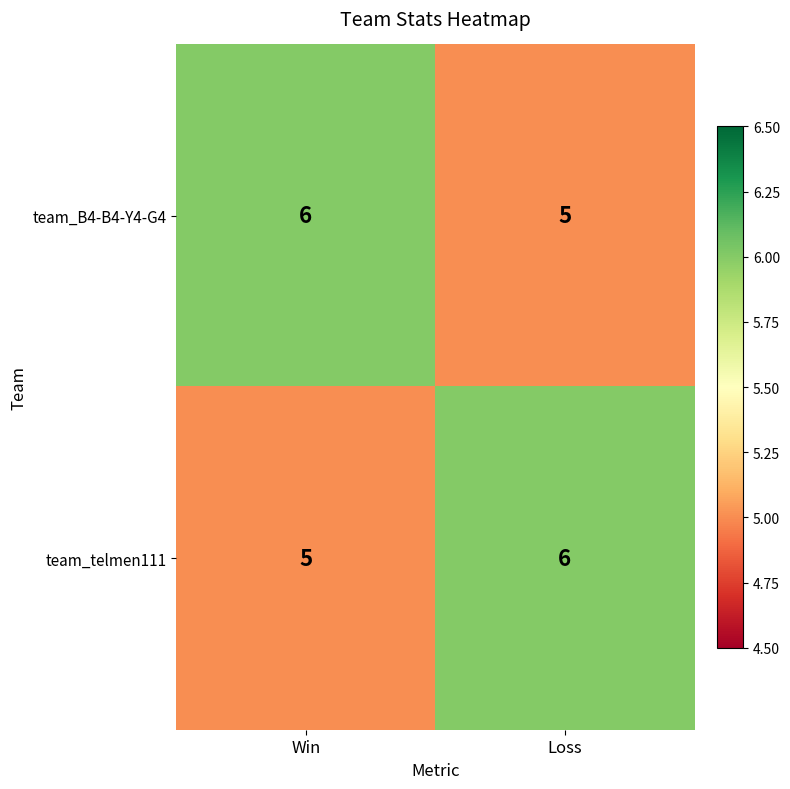

Reading left to right, what are all the values shown in this chart?

team_B4-B4-Y4-G4: 6	5
team_telmen111: 5	6